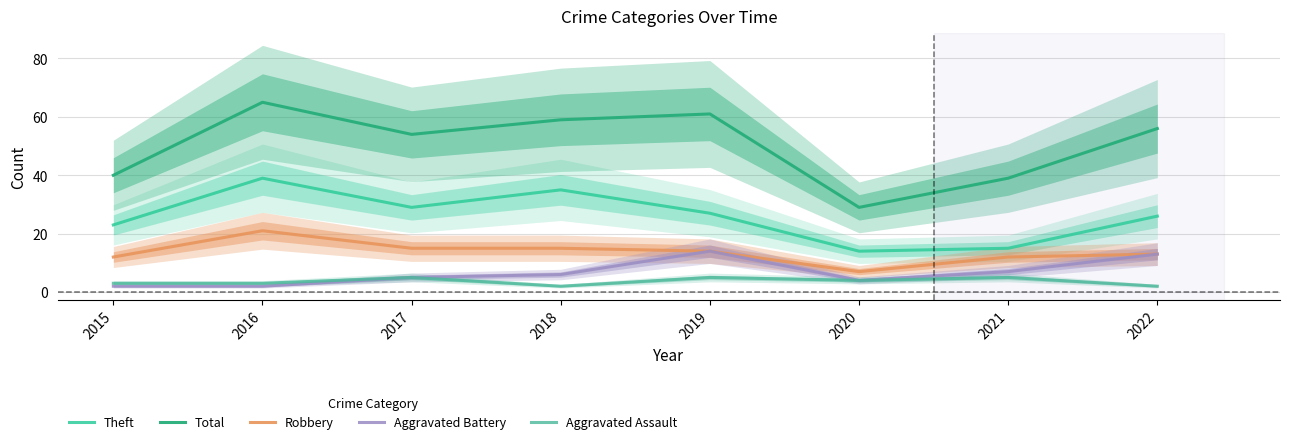

At which category does the chart reach its peak across all series?

2016